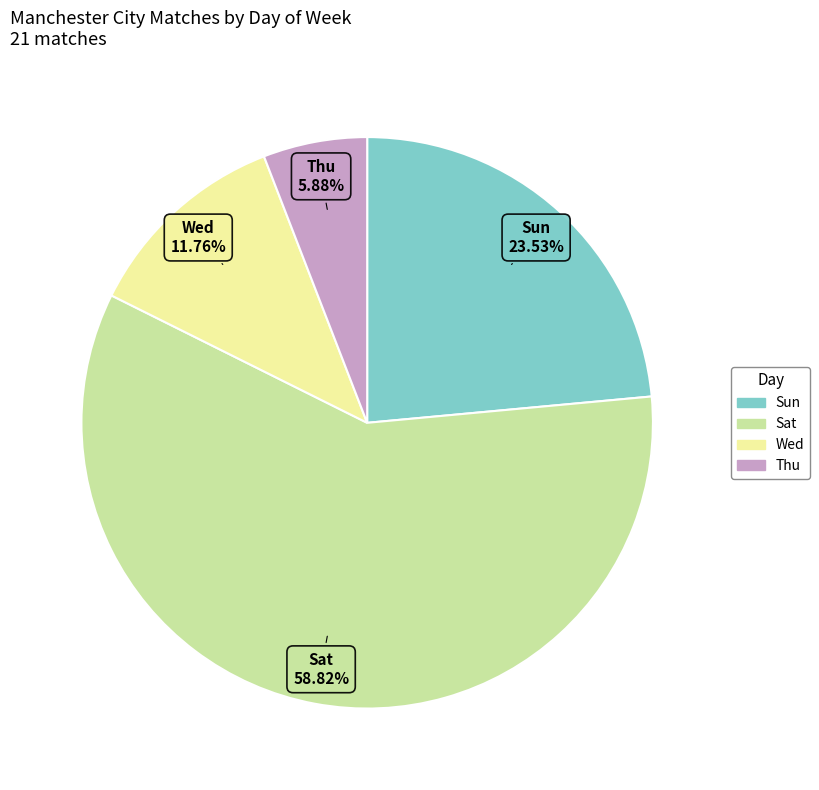

What is the smallest slice in the pie chart?

Thu